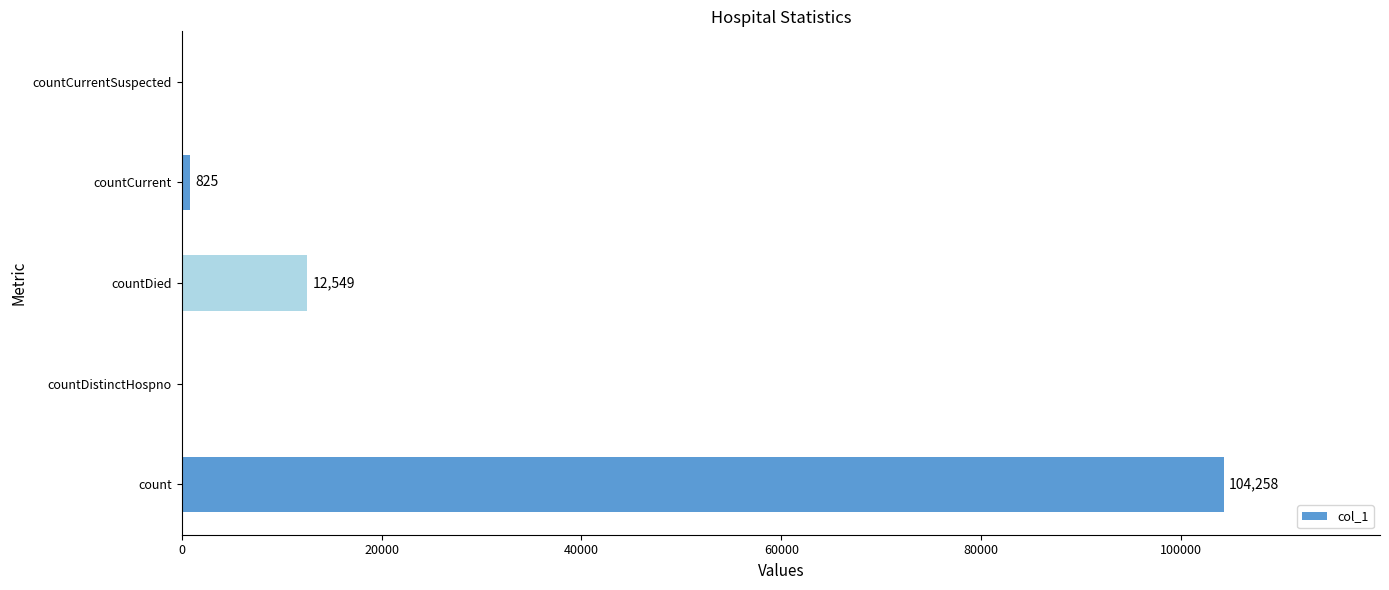

Between countCurrent and count, which is larger?

count